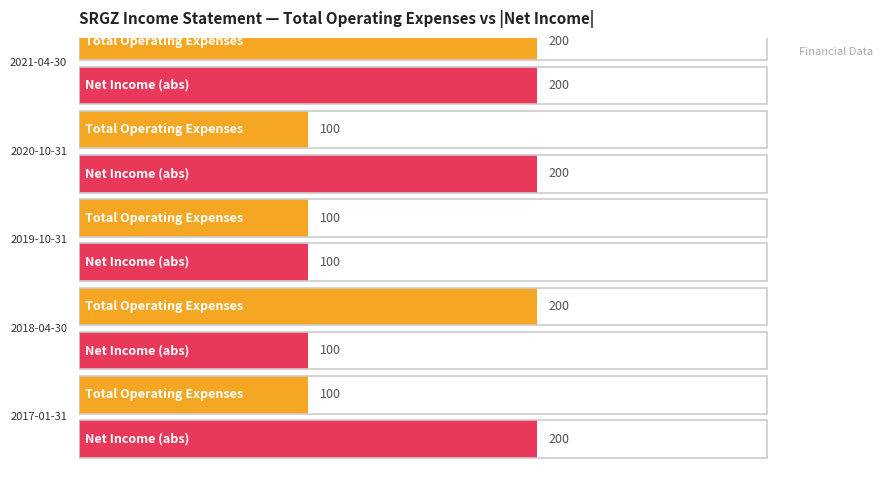

How many data points does each series have?

5